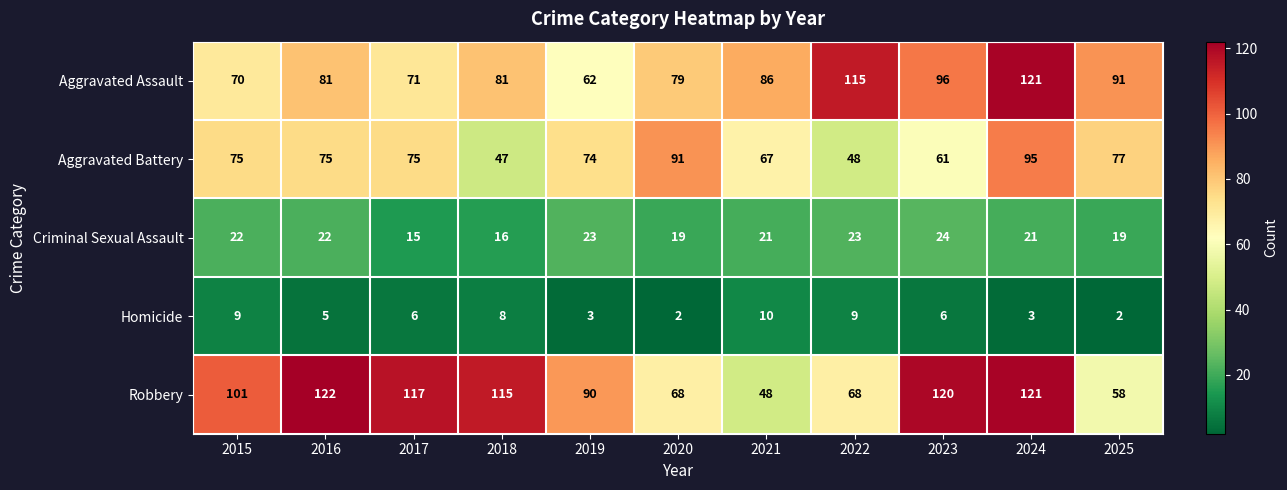

The value of Homicide at 2016 is 7. True or false?

False